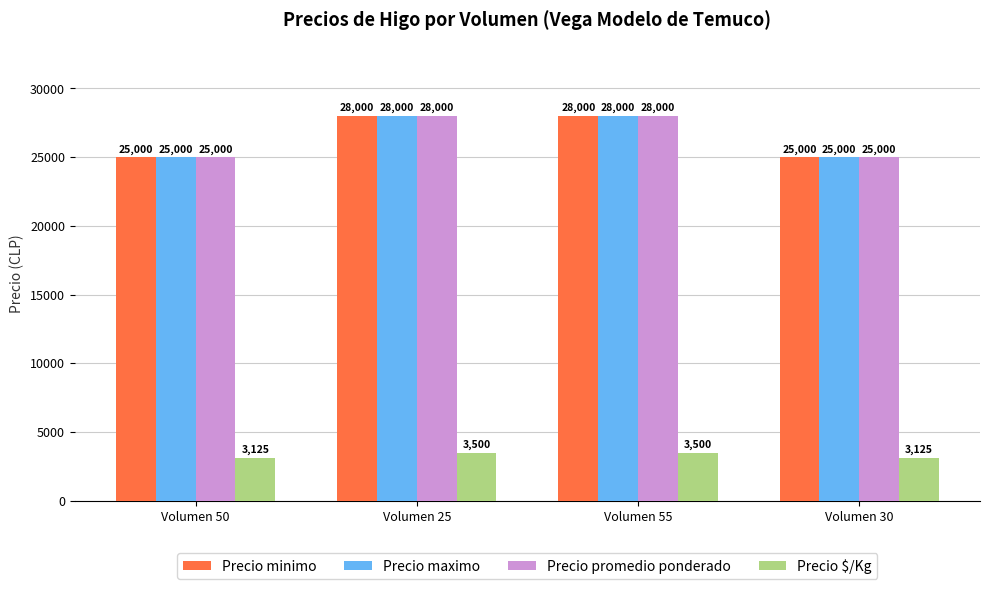

Is the value of Precio $/Kg at Volumen 50 greater than the value of Precio minimo at Volumen 55?

No